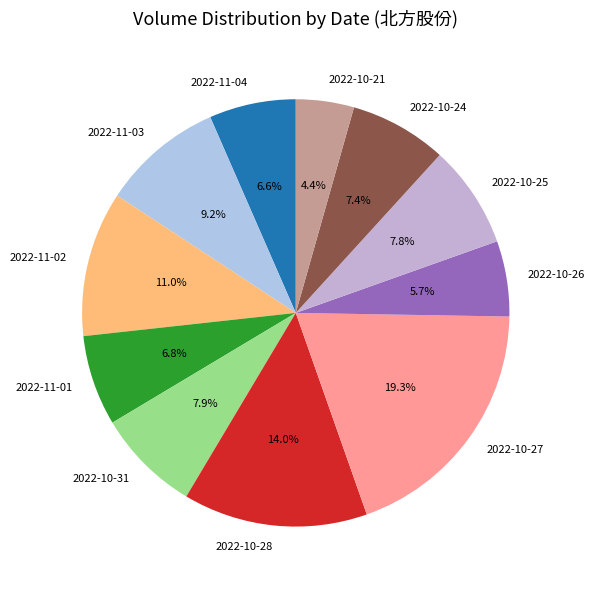

Which slice is the smallest?

2022-10-21